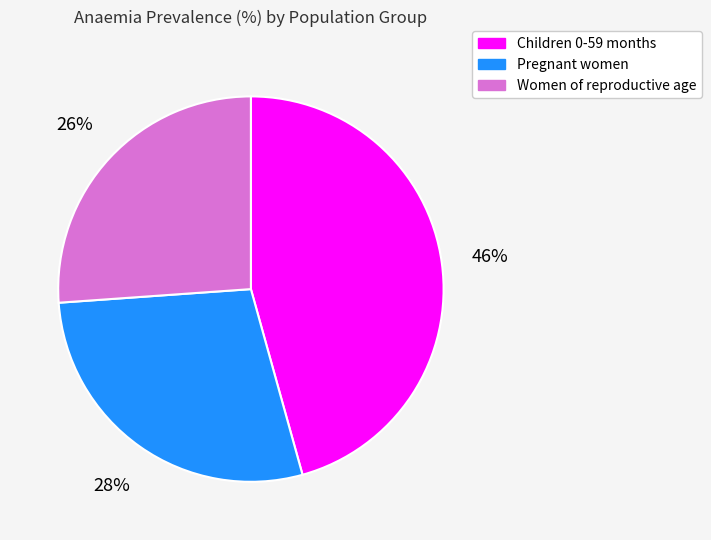

Rank the categories by value from highest to lowest.

Children 0-59 months, Pregnant women, Women of reproductive age